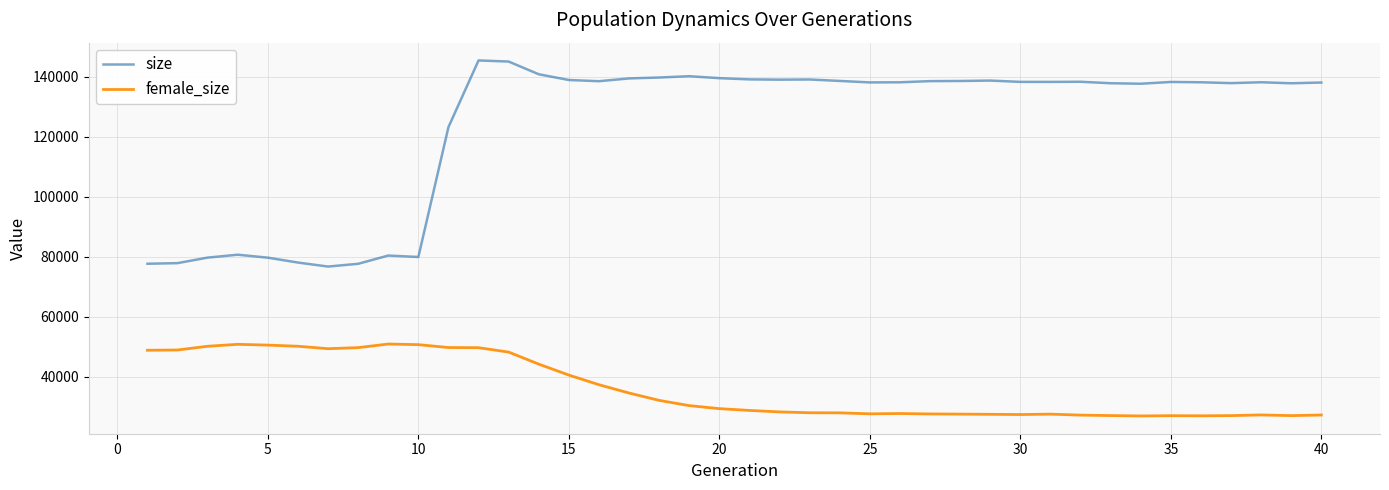

True or false: female_size and size intersect in this chart.

False